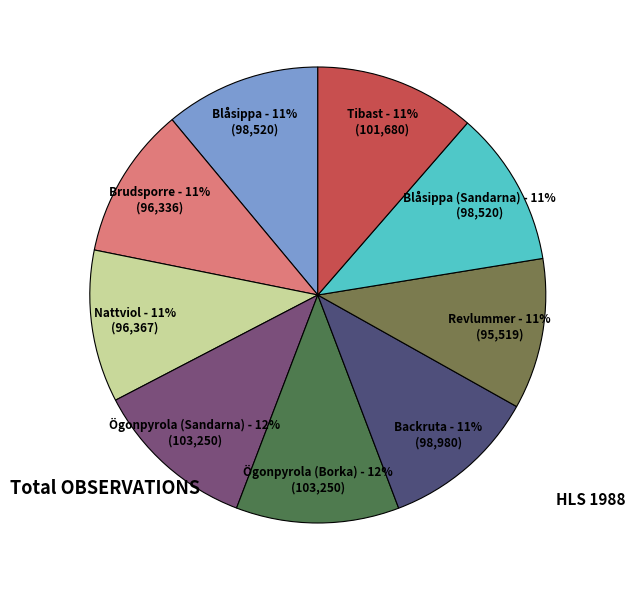

To the nearest percent, what is the average slice percentage?

11%